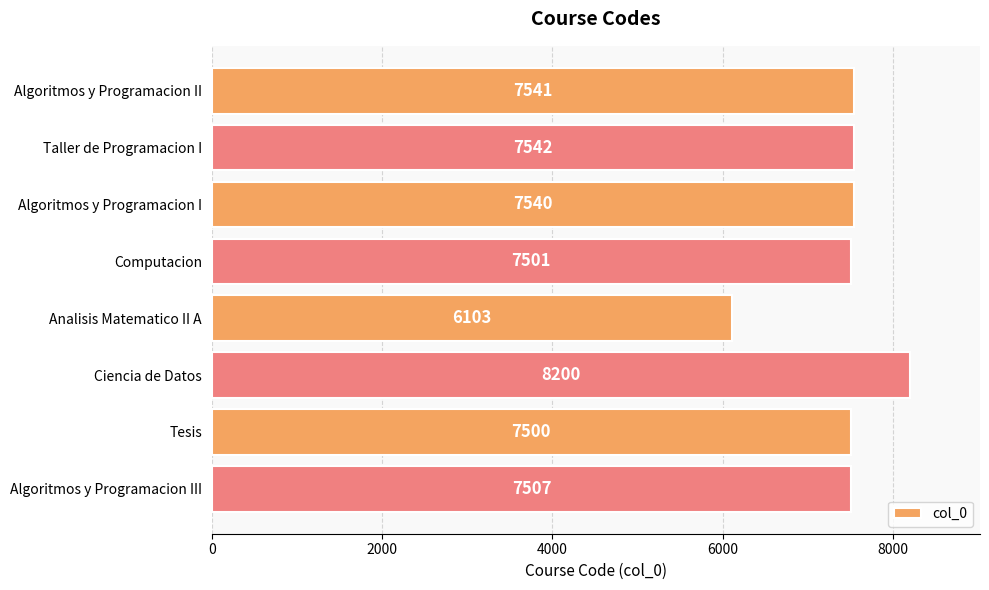

Which category has the lowest value across all series?

Analisis Matematico II A